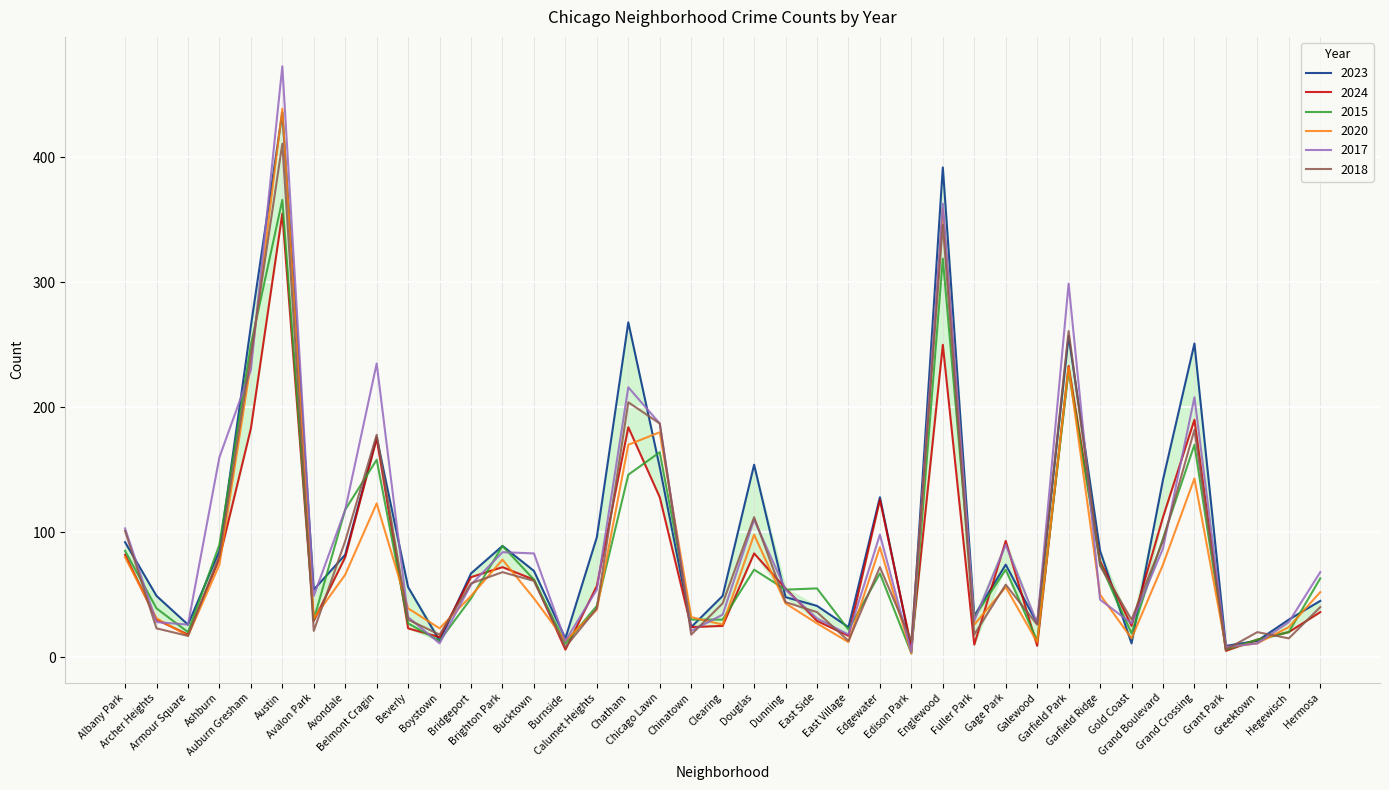

What position from the left is Gage Park?

29